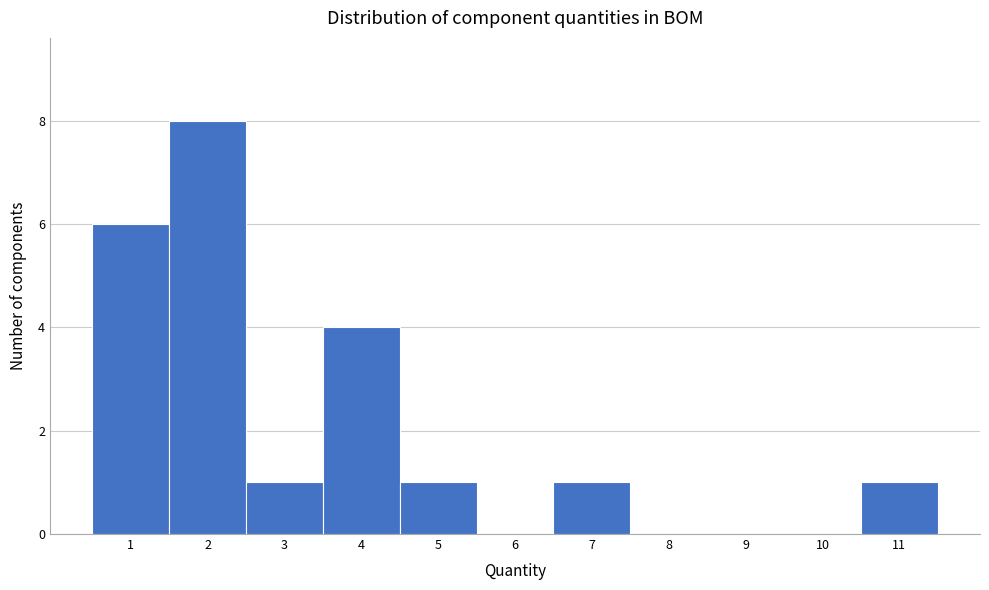

Over which range of the x-axis is the bar tallest?

1.5 to 2.5